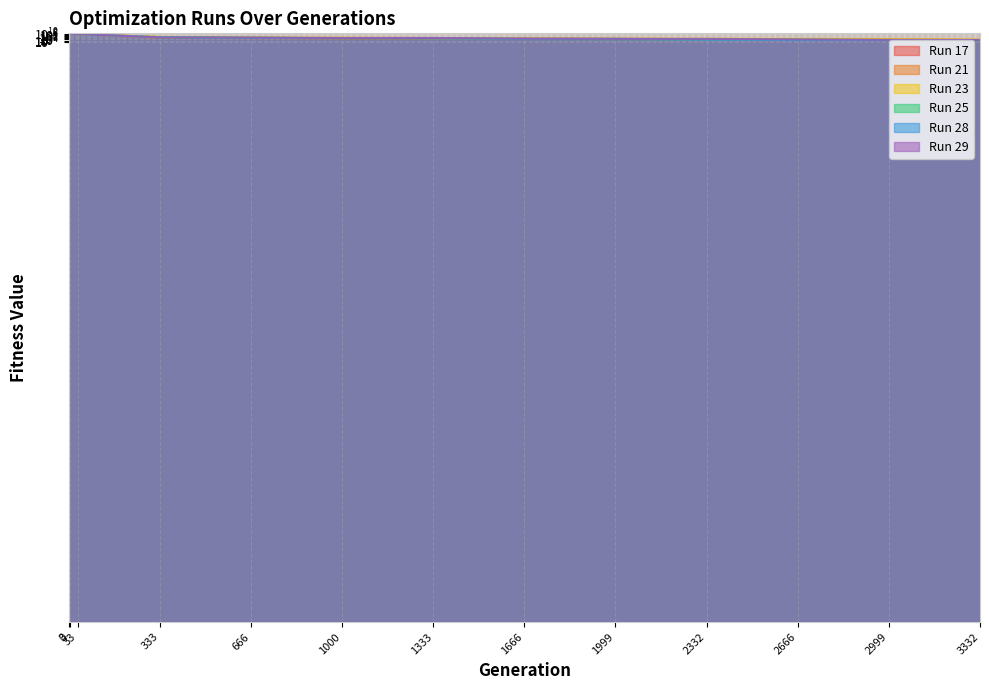

Reading right to left, extract all data points from this chart.

Run 17: 3332=0.0	2999=0.1	2666=1.9	2332=3.2	1999=4.6	1666=22.9	1333=23.1	1000=49.6	666=762.2	333=7937.7	33=741846207.8	3=8512186661.1	0=16592091951.3
Run 21: 3332=0.2	2999=1.3	2666=2.0	2332=2.7	1999=6.3	1666=17.9	1333=70.8	1000=85.5	666=149.8	333=423.0	33=1040918701.1	3=6986822500.3	0=14076348310.6
Run 23: 3332=0.2	2999=3.5	2666=6.8	2332=12.5	1999=19.5	1666=60.5	1333=144.8	1000=875.2	666=1176.3	333=18059.6	33=1234689608.0	3=11806934052.4	0=12805187561.6
Run 25: 3332=0.0	2999=0.1	2666=0.3	2332=0.9	1999=2.3	1666=4.2	1333=74.3	1000=117.8	666=607.1	333=8203.7	33=820221437.1	3=13922415856.6	0=20354938716.7
Run 28: 3332=0.1	2999=0.1	2666=0.1	2332=0.3	1999=9.5	1666=11.1	1333=59.6	1000=169.5	666=287.7	333=2026.3	33=1395292686.3	3=13245215666.2	0=13265186068.1
Run 29: 3332=0.1	2999=0.2	2666=1.1	2332=7.8	1999=9.3	1666=20.7	1333=280.2	1000=280.8	666=1185.5	333=2520.2	33=1296740918.3	3=8281797094.0	0=21437907034.3